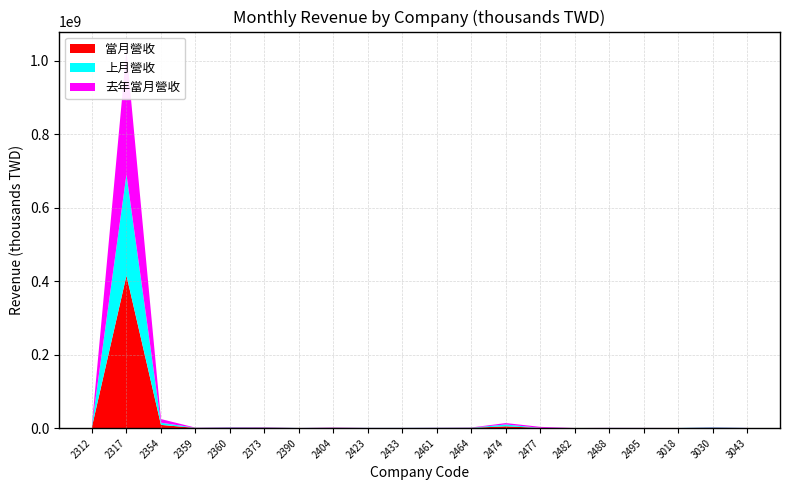

Reading left to right, list all the values displayed in this chart.

當月營收: 2312=3939975	2317=415412293	2354=8723530	2359=479811	2360=959719	2373=975297	2390=125375	2404=649105	2423=202262	2433=204869	2461=352103	2464=556534	2474=4880132	2477=401028	2482=59430	2488=217649	2495=178556	3018=106730	3030=777804	3043=147842
上月營收: 2312=4660946	2317=275084930	2354=6026572	2359=351337	2360=1121424	2373=907159	2390=86761	2404=439941	2423=183583	2433=202188	2461=391374	2464=585764	2474=5004630	2477=327013	2482=50710	2488=123789	2495=117079	3018=126980	3030=1264107	3043=157942
去年當月營收: 2312=2624170	2317=337862387	2354=9878201	2359=455105	2360=853312	2373=939202	2390=66524	2404=793844	2423=170365	2433=167869	2461=364290	2464=555875	2474=3810028	2477=2636075	2482=43480	2488=249758	2495=141348	3018=40796	3030=558191	3043=164871